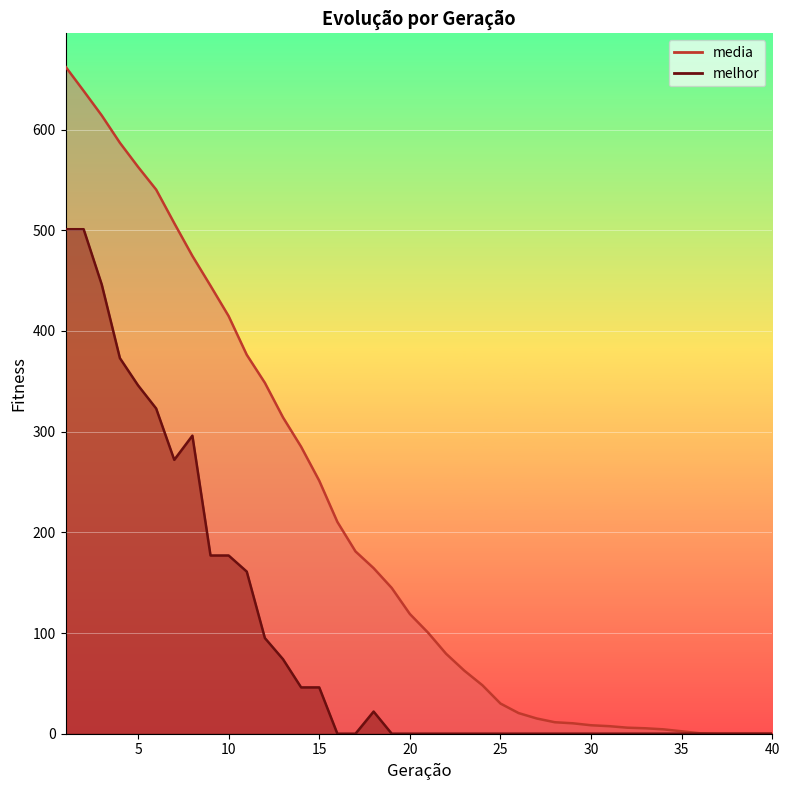

At 39, list the series in order from smallest to largest.

media, melhor